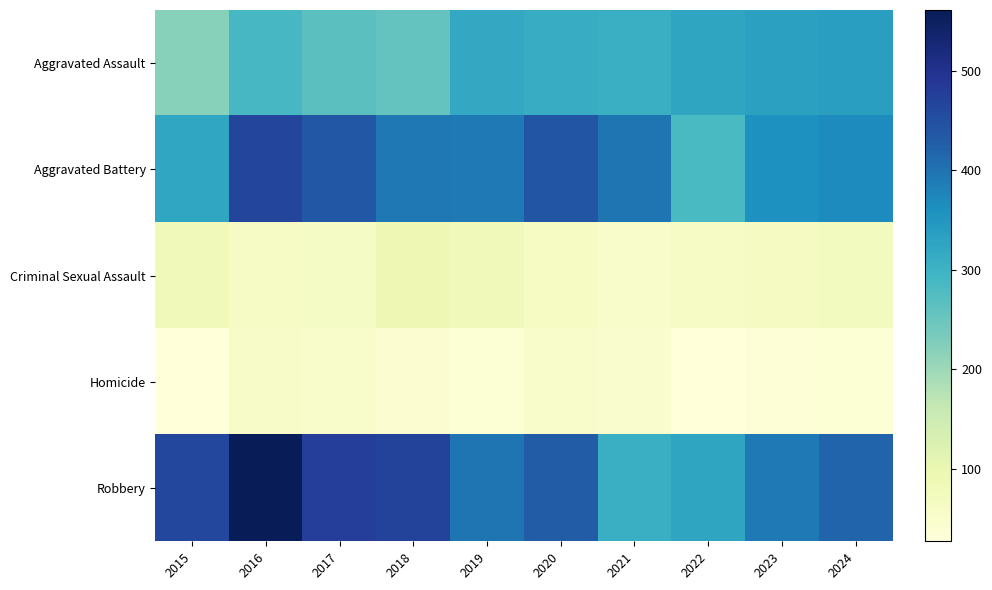

List the series in order of their peak value, highest first.

Robbery, Aggravated Battery, Aggravated Assault, Criminal Sexual Assault, Homicide